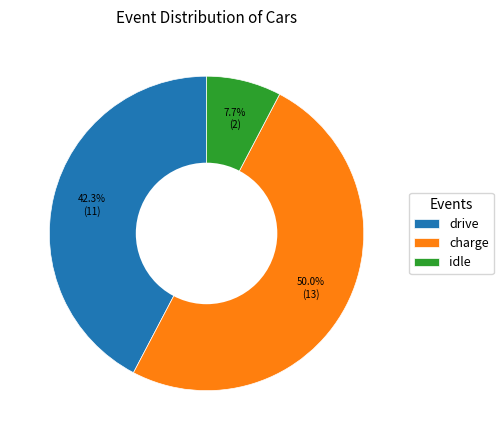

Between drive and charge, which is larger?

charge